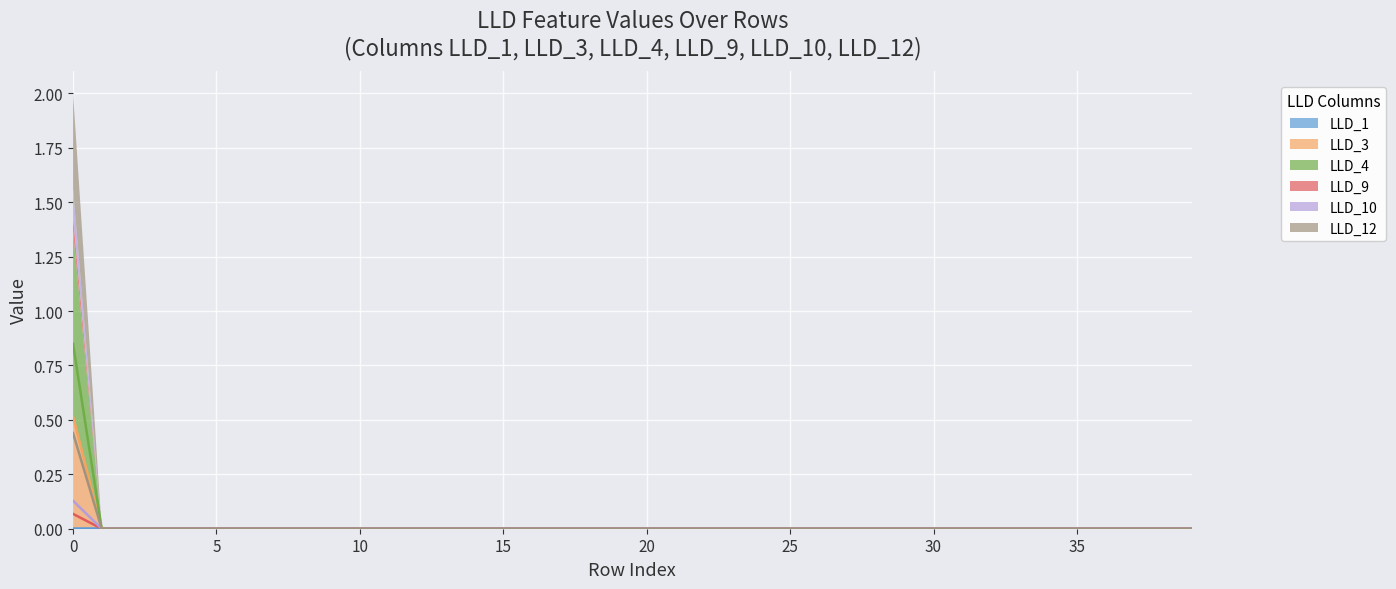

The value of LLD_12 at 9 is 0.0. True or false?

True